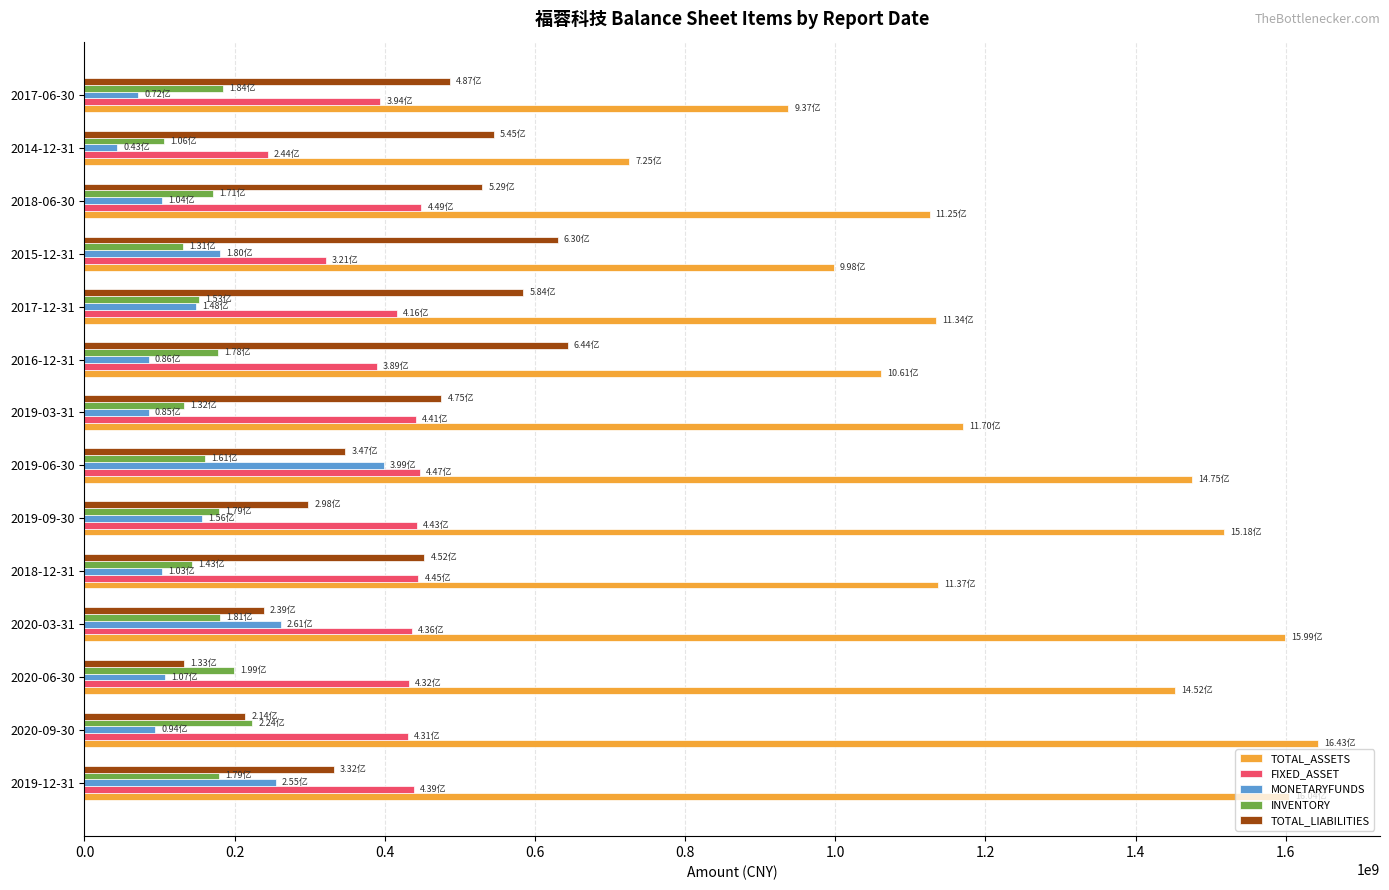

Between 2019-12-31 and 2018-12-31, which series saw the biggest shift?

TOTAL_ASSETS